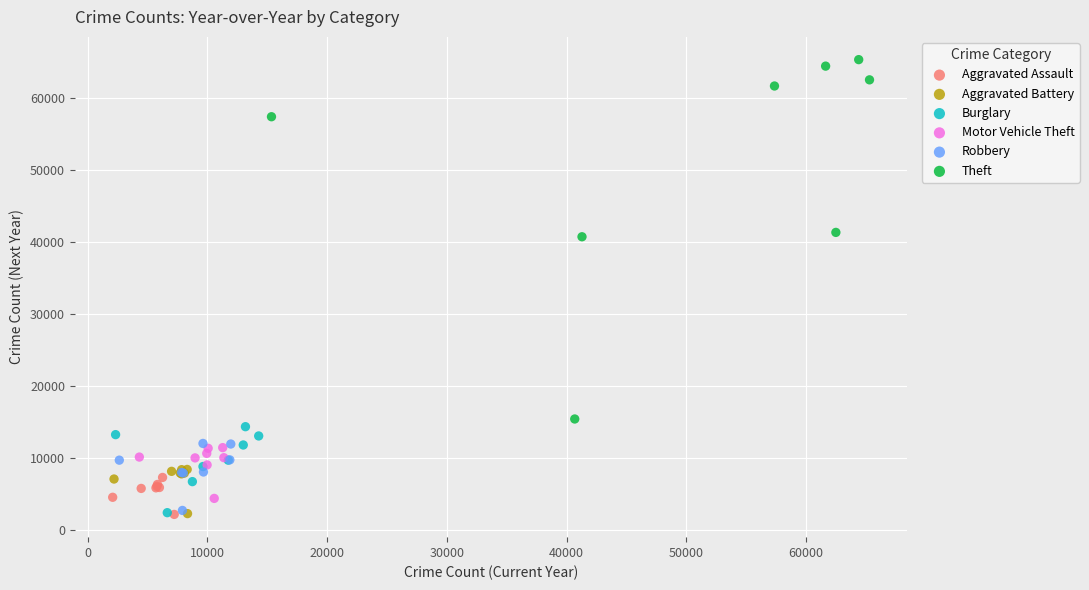

Which series reaches the maximum Y coordinate?

Theft